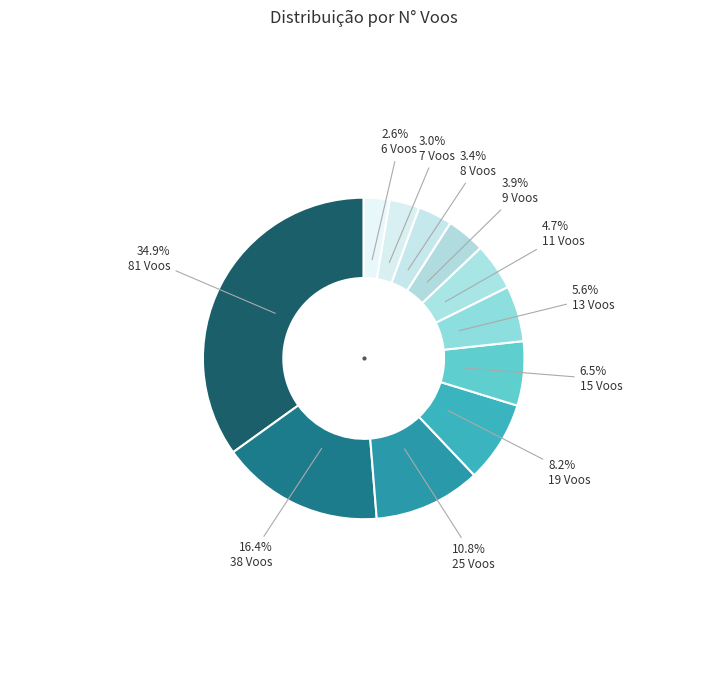

Which slice is the largest?

81 Voos